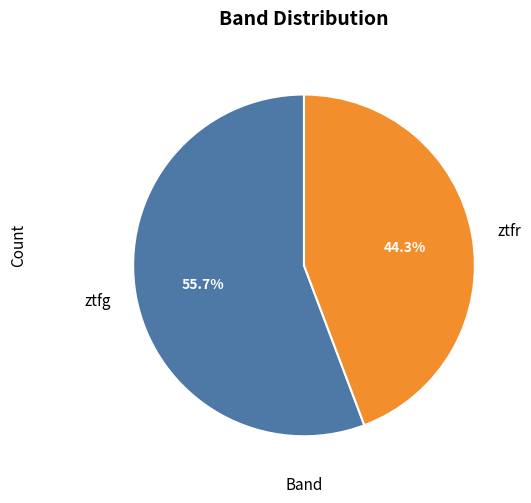

Rank the categories by value from highest to lowest.

ztfg, ztfr